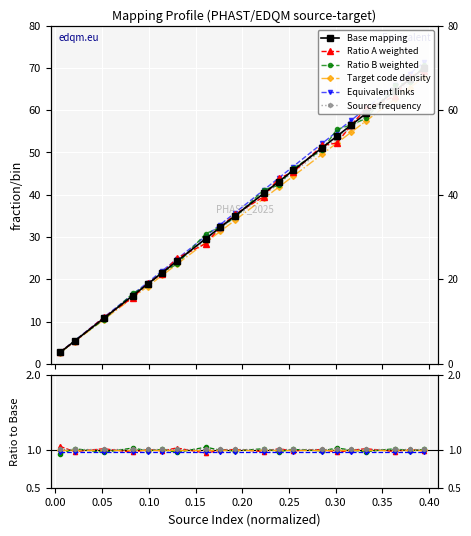

What is the maximum value for Equivalent links?

1.0